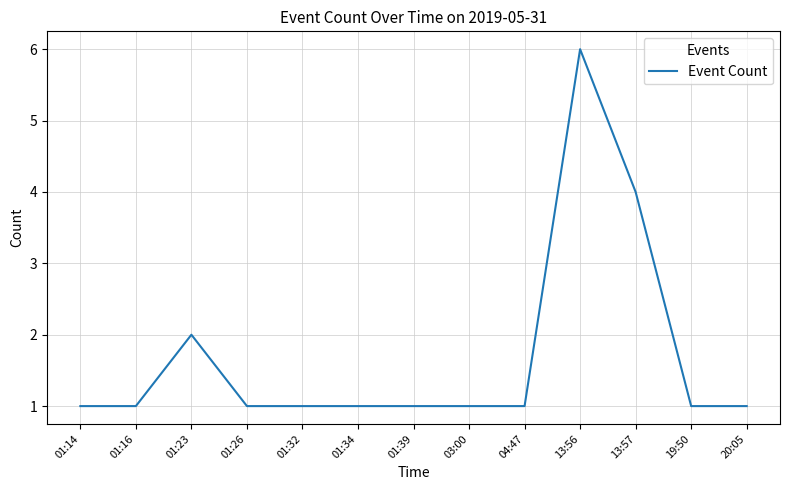

The chart shows a value of 0 at 01:26. True or false?

False